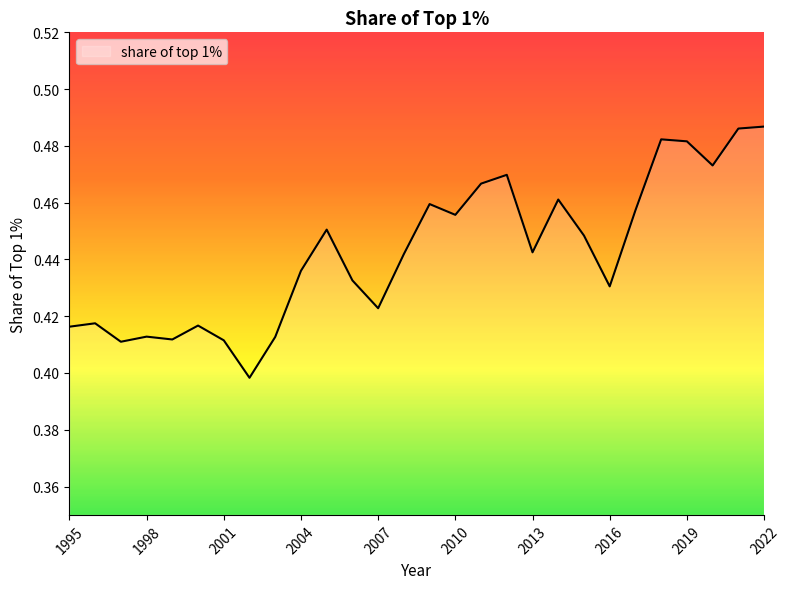

How many interior local peaks (higher than both neighbors) does the data have?

8